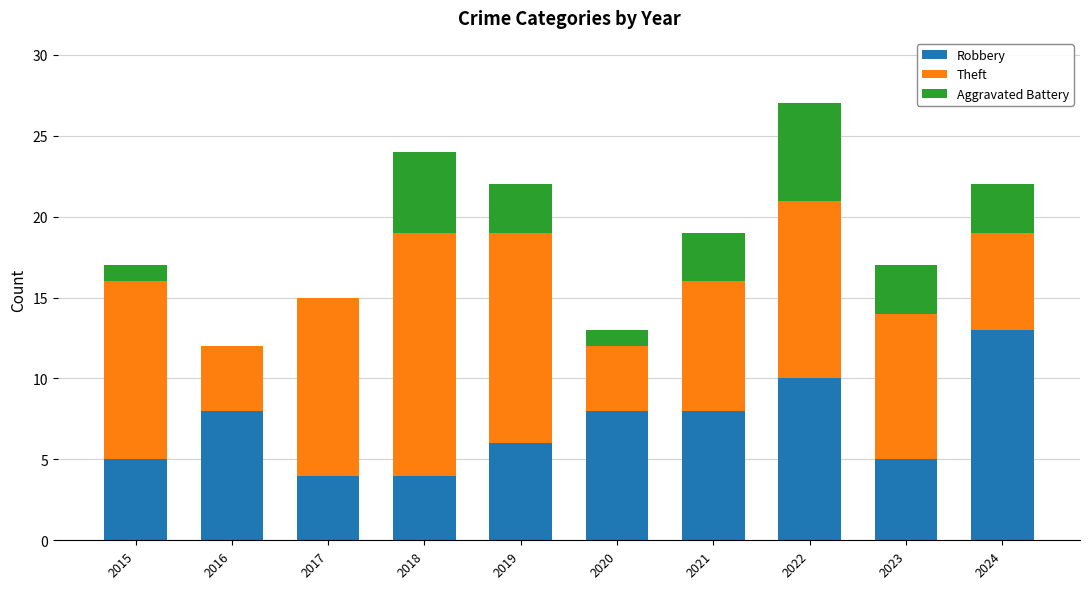

At which category is the sum across all series the highest?

2022